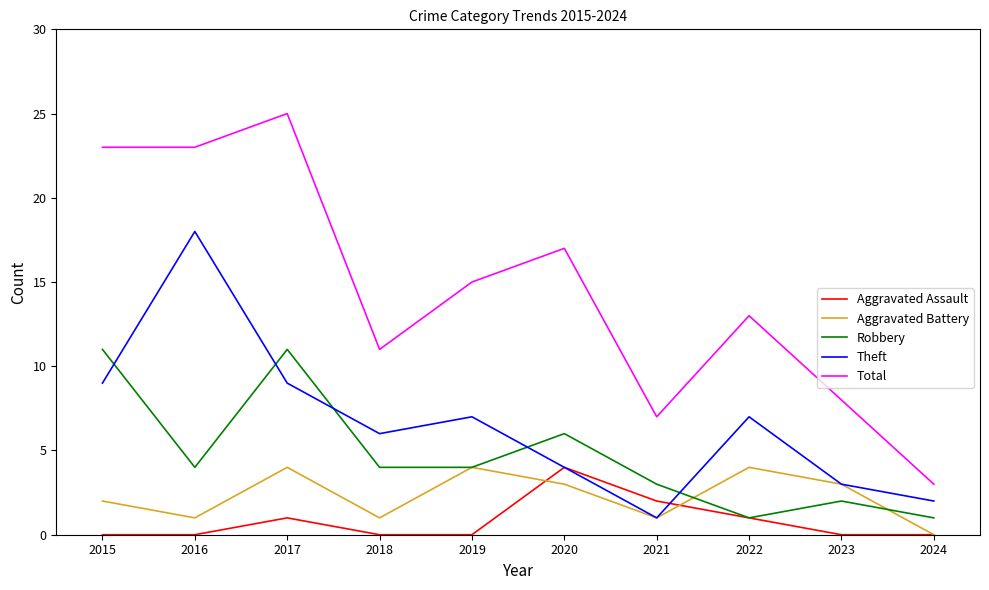

In Aggravated Battery, how many points are higher than both neighbors (excluding endpoints)?

3